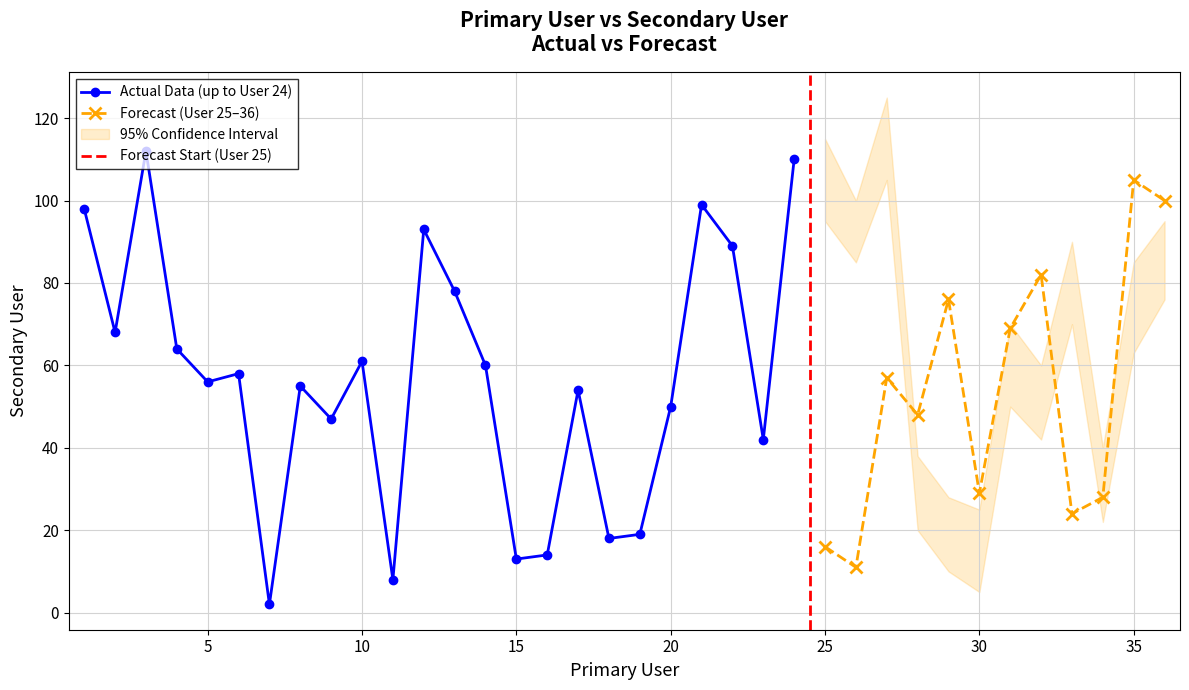

The value of Actual Data (up to User 24) at 20 is 16. True or false?

False